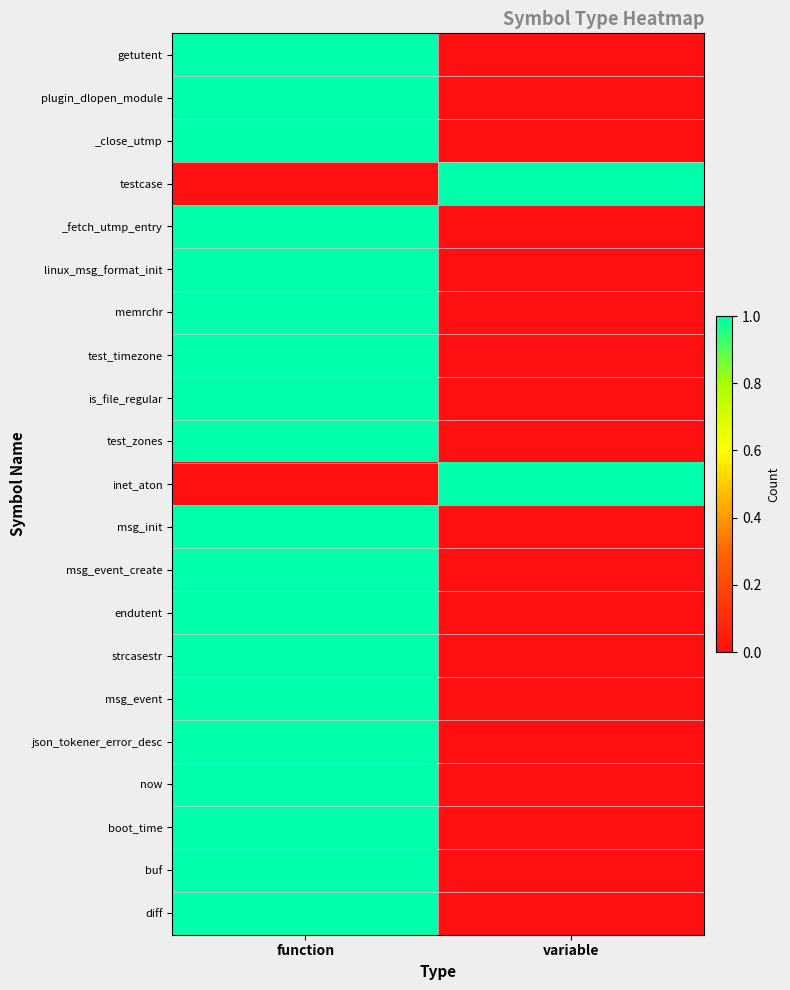

Reading left to right, what are all the values shown in this chart?

getutent: function=1	variable=0
plugin_dlopen_module: function=1	variable=0
_close_utmp: function=1	variable=0
testcase: function=0	variable=1
_fetch_utmp_entry: function=1	variable=0
linux_msg_format_init: function=1	variable=0
memrchr: function=1	variable=0
test_timezone: function=1	variable=0
is_file_regular: function=1	variable=0
test_zones: function=1	variable=0
inet_aton: function=0	variable=1
msg_init: function=1	variable=0
msg_event_create: function=1	variable=0
endutent: function=1	variable=0
strcasestr: function=1	variable=0
msg_event: function=1	variable=0
json_tokener_error_desc: function=1	variable=0
now: function=1	variable=0
boot_time: function=1	variable=0
buf: function=1	variable=0
diff: function=1	variable=0